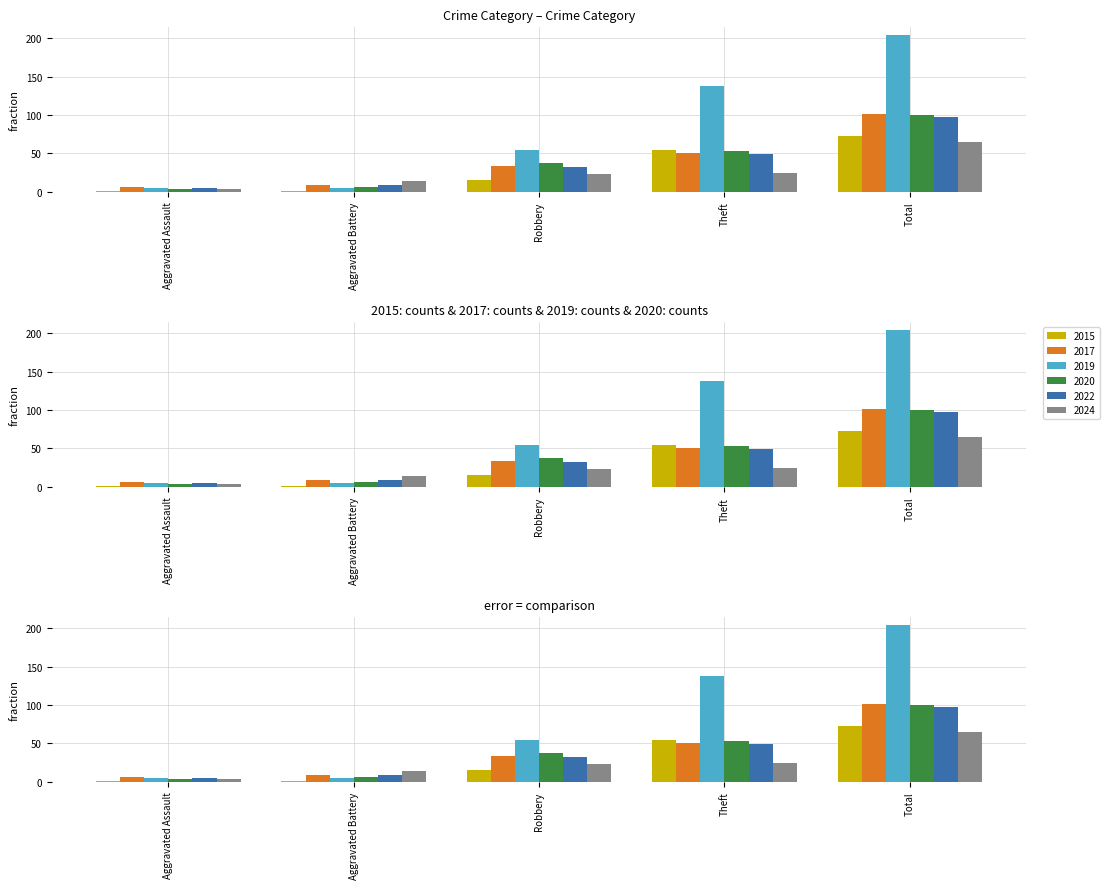

The 2022 series shows 8 at Aggravated Assault. True or false?

False